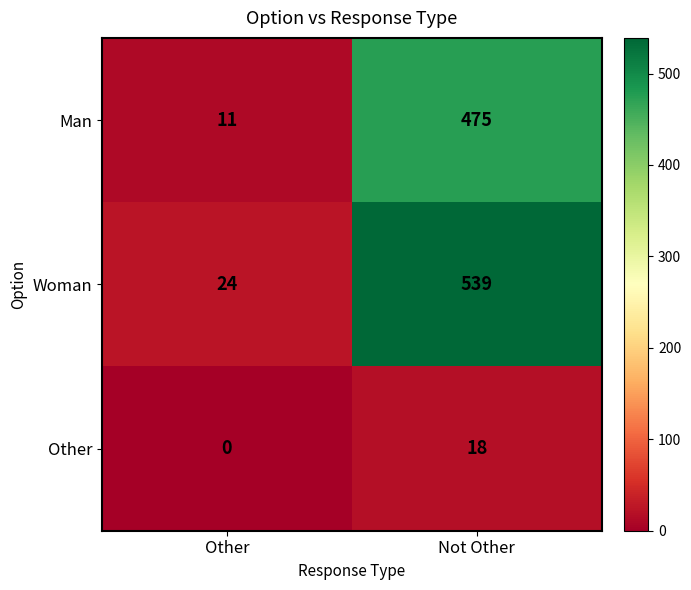

What is the difference between the Man values at Other and Not Other?

464